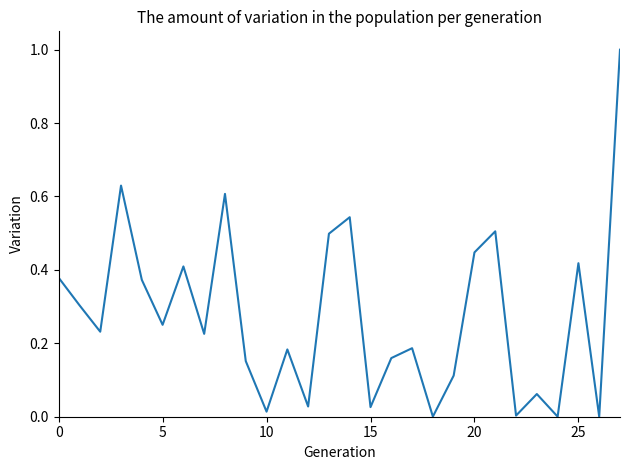

What is the difference between the maximum and minimum values?

1.0